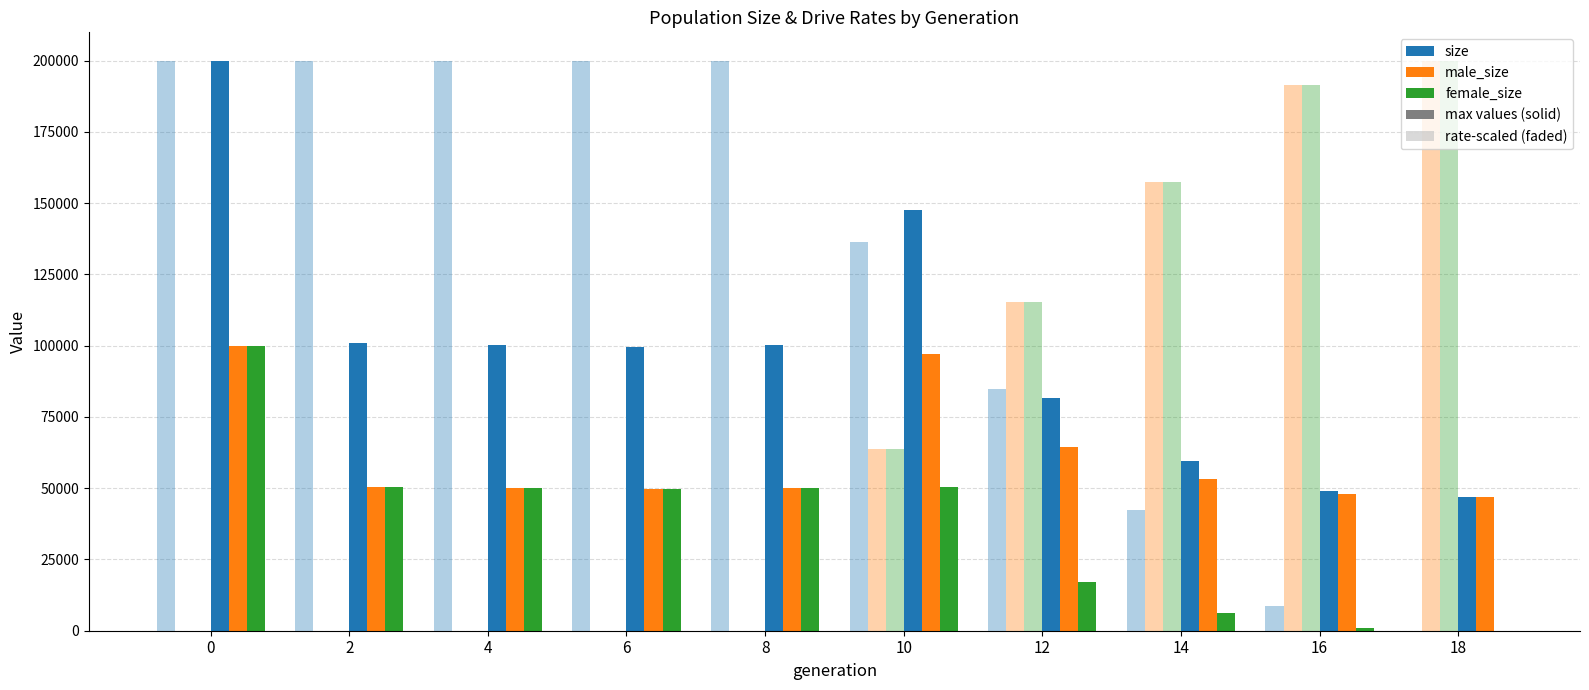

Is the value of male_size at 8 greater than the value of size at 0?

No